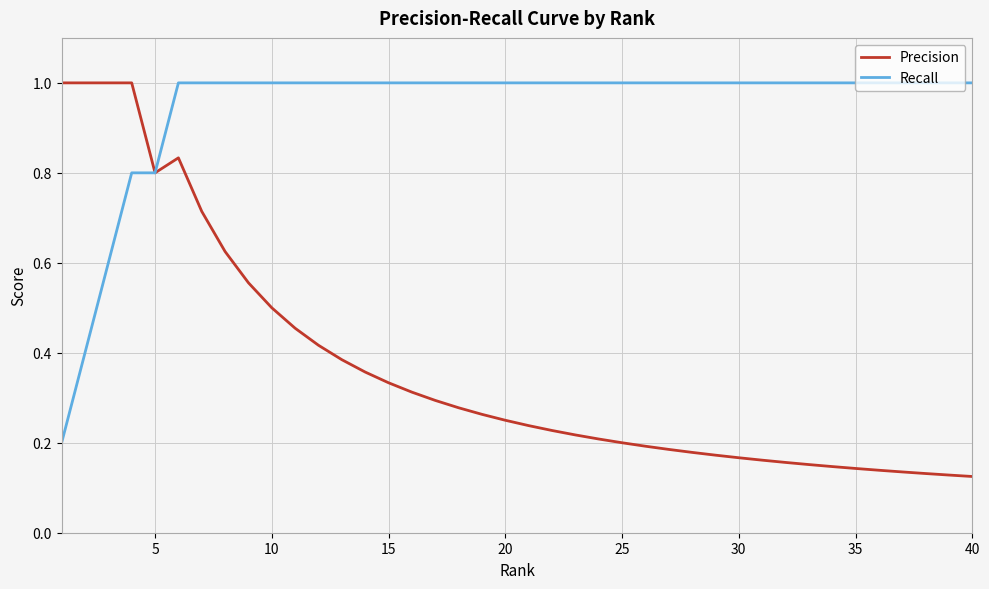

What is the highest value of the Recall series?

1.0